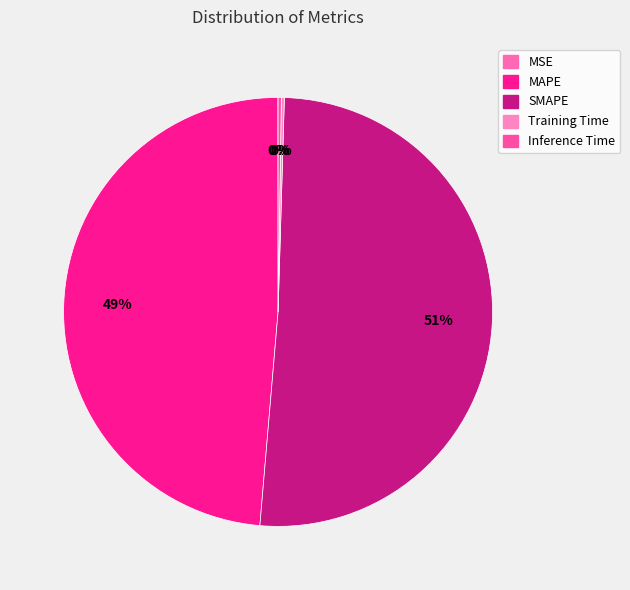

Do MSE and MAPE together represent more than half of the pie?

No